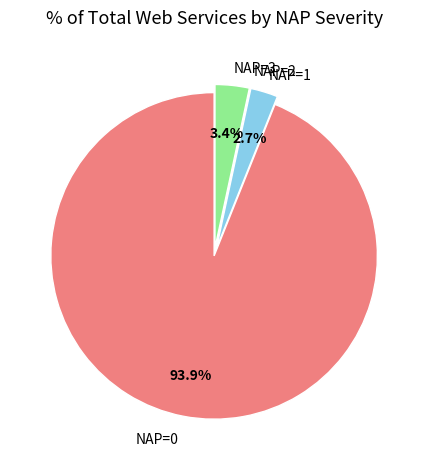

Is it true that NAP=0 is 99% of the pie?

False